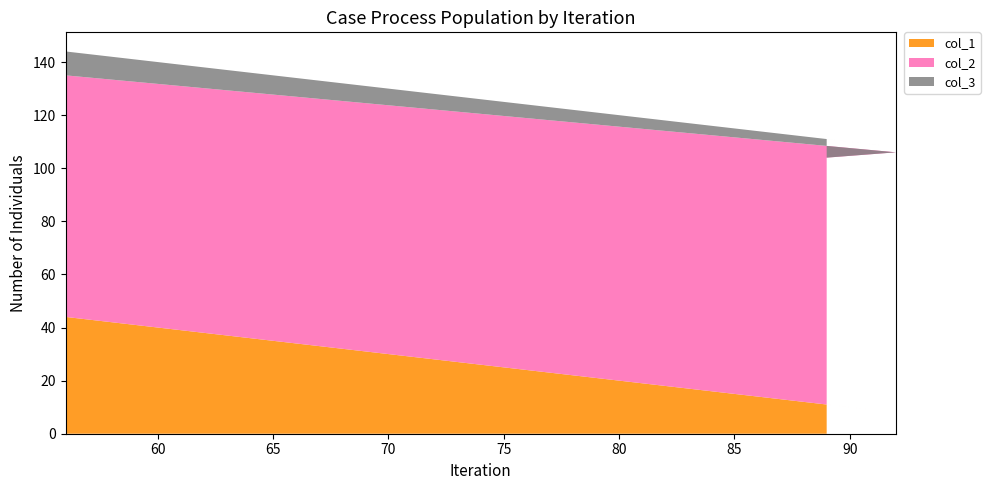

Reading left to right, list all the values displayed in this chart.

col_1: 56=44	92=8	89=11
col_2: 56=91	92=98	89=93
col_3: 56=9	92=2	89=7